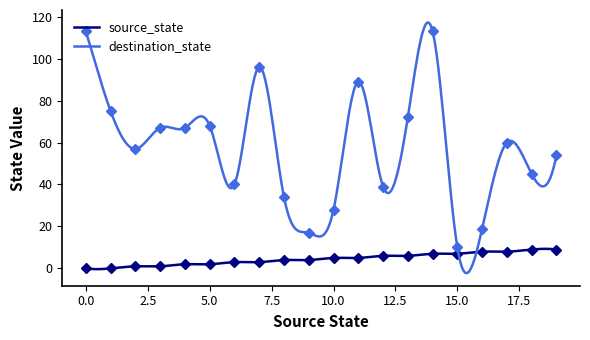

What is the value of the destination_state point at the 13th from the left?

39